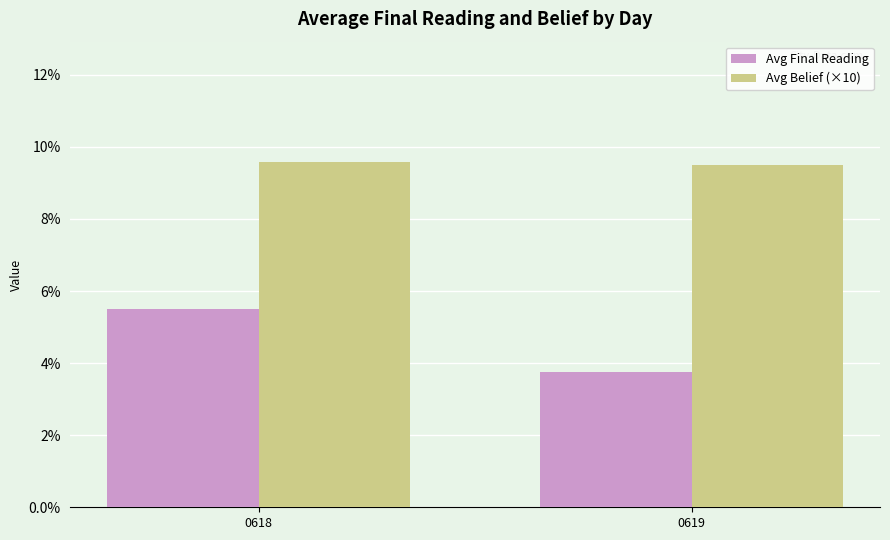

What is the total value across all series at 0619?

13.3